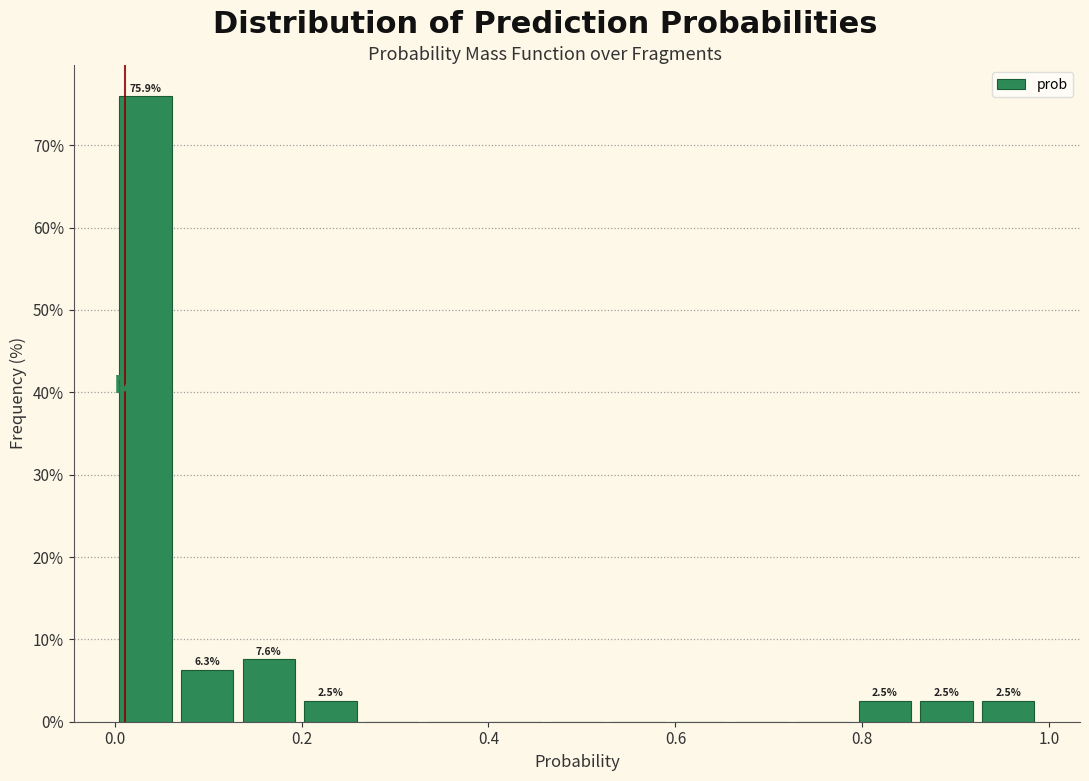

Read against the x-axis, roughly where is the centre of the tallest bar?

0.04